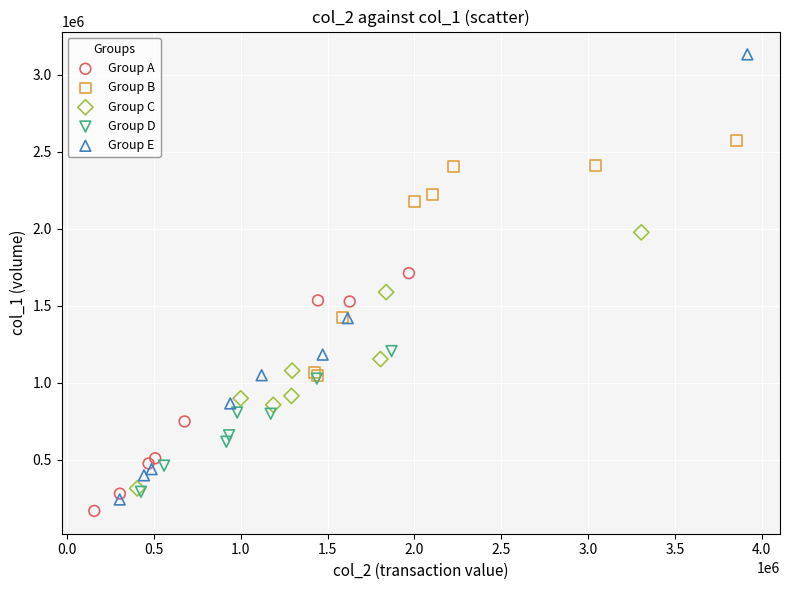

Which series has the largest Y range (max minus min)?

Group E